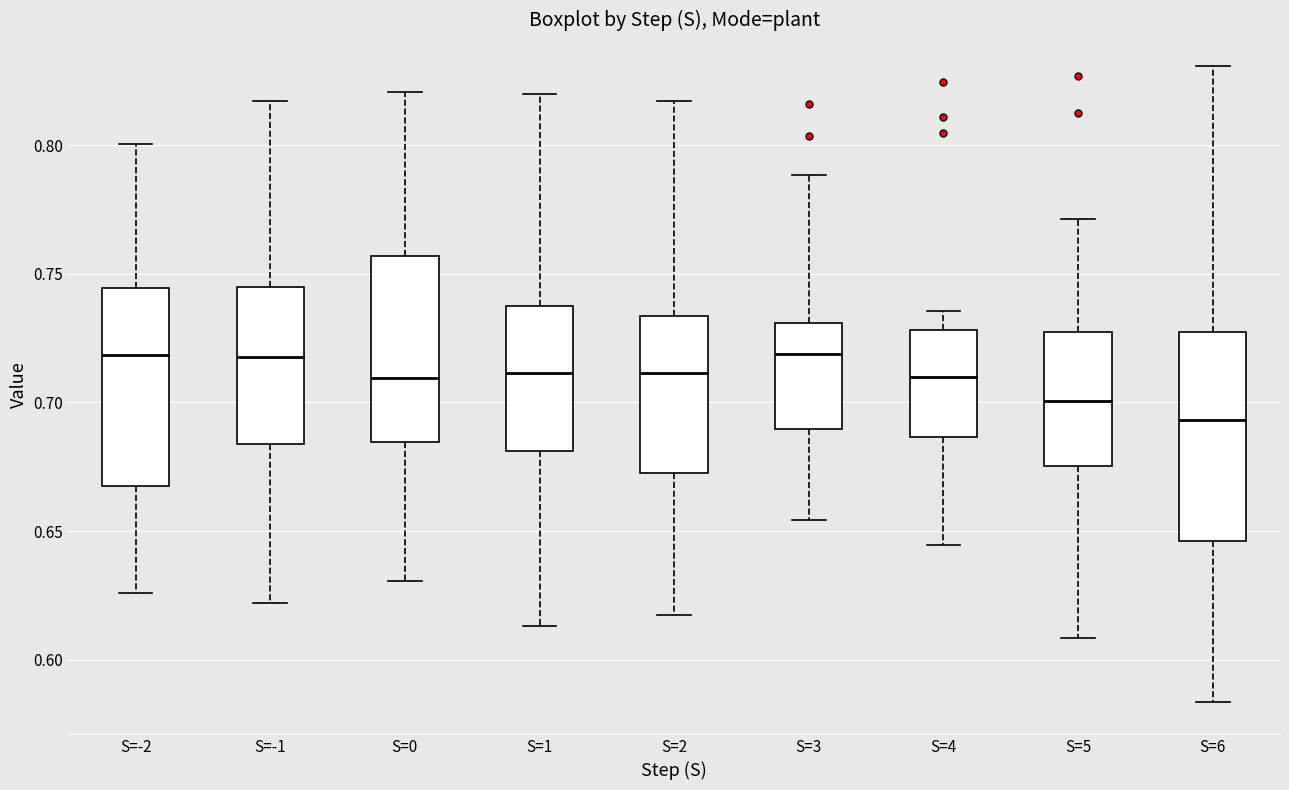

Where does the median line of the box for S=4 sit on the y-axis? The values are not printed on the chart, so give them approximately, as read against the axis.

0.710